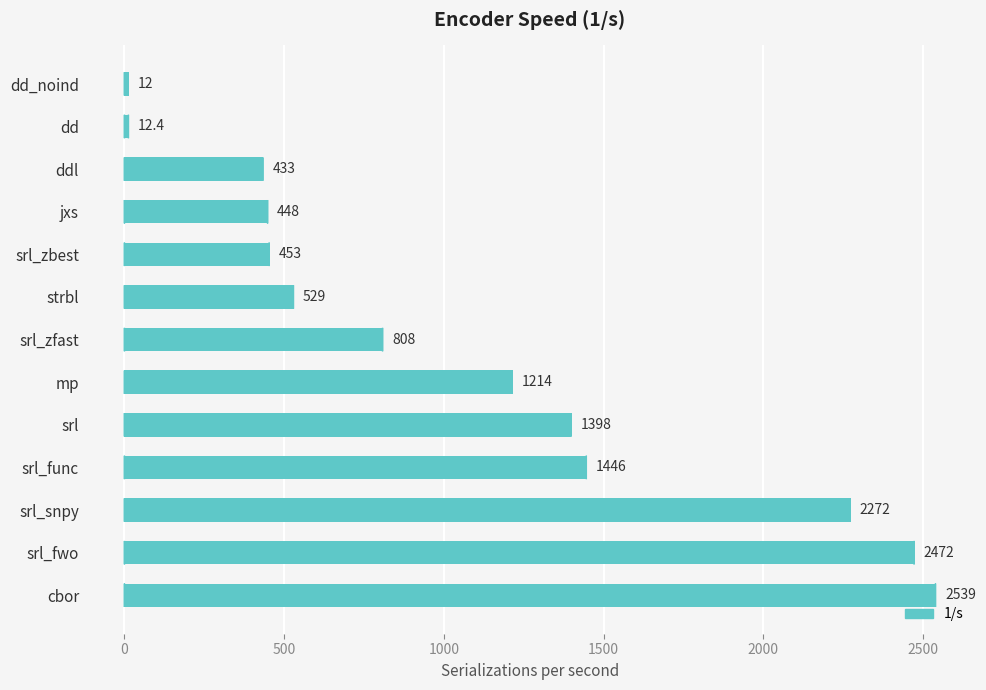

Does the chart contain any negative values?

No